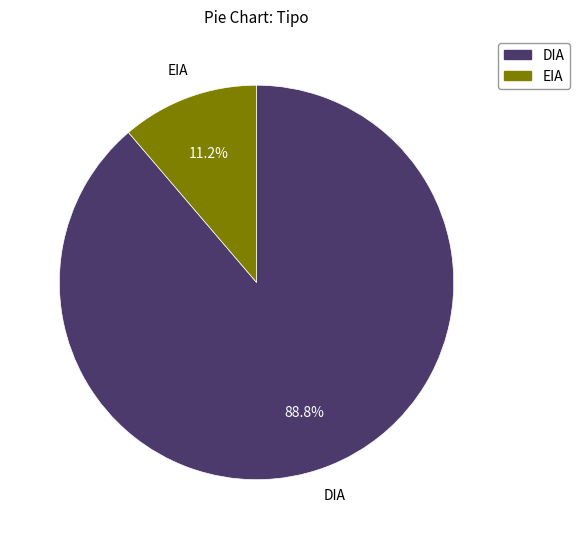

Between DIA and EIA, which is larger?

DIA